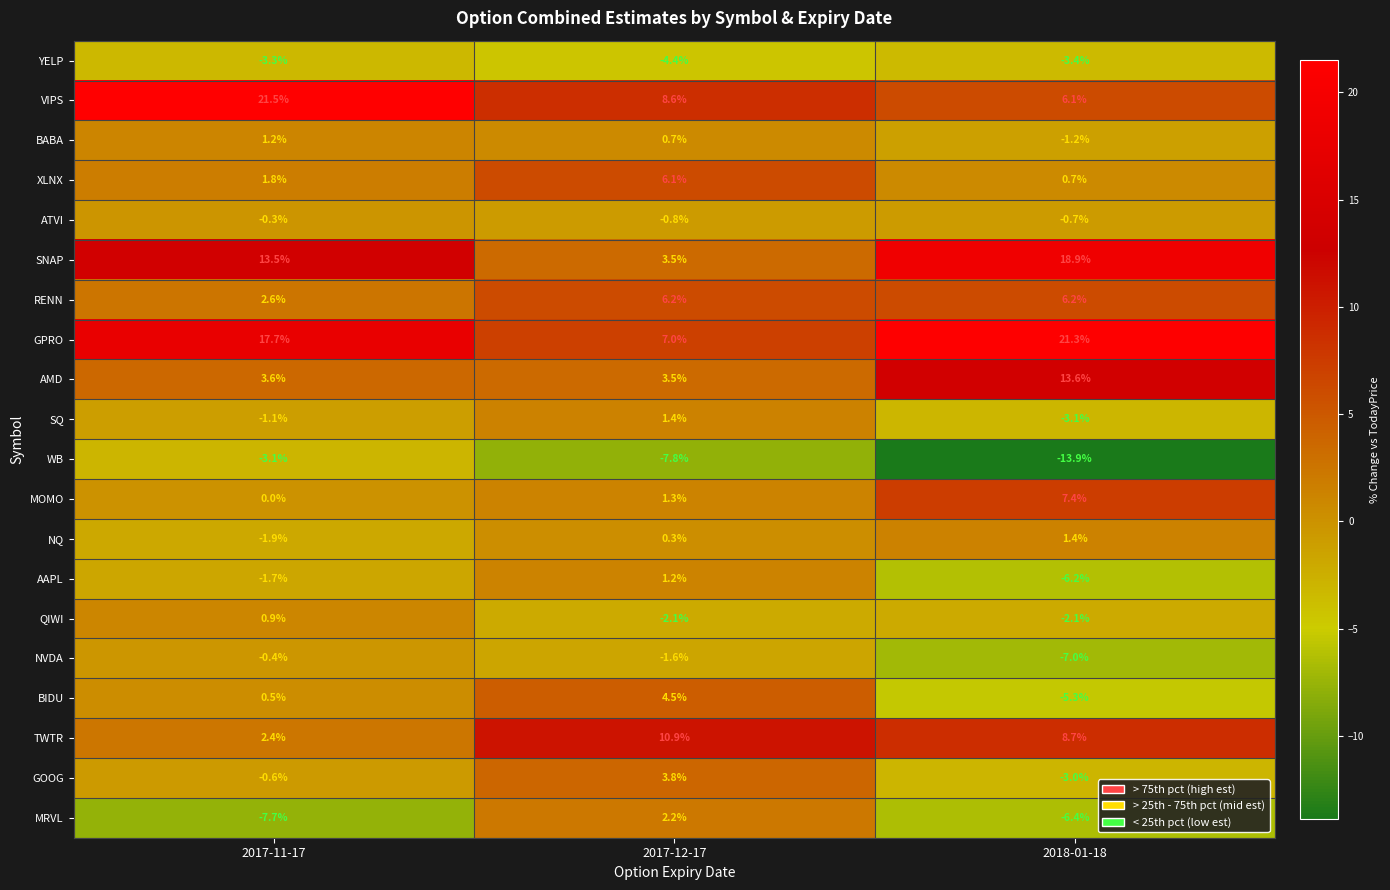

Is the value of NQ at 2017-11-17 greater than the value of QIWI at 2017-11-17?

No